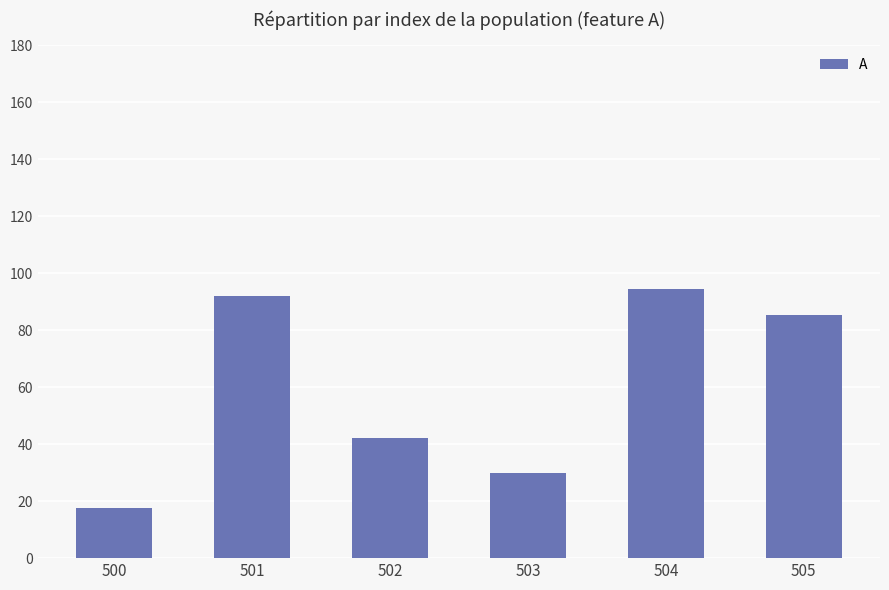

Reading right to left, list all the values displayed in this chart.

505=85.4	504=94.6	503=29.7	502=42.1	501=91.9	500=17.5